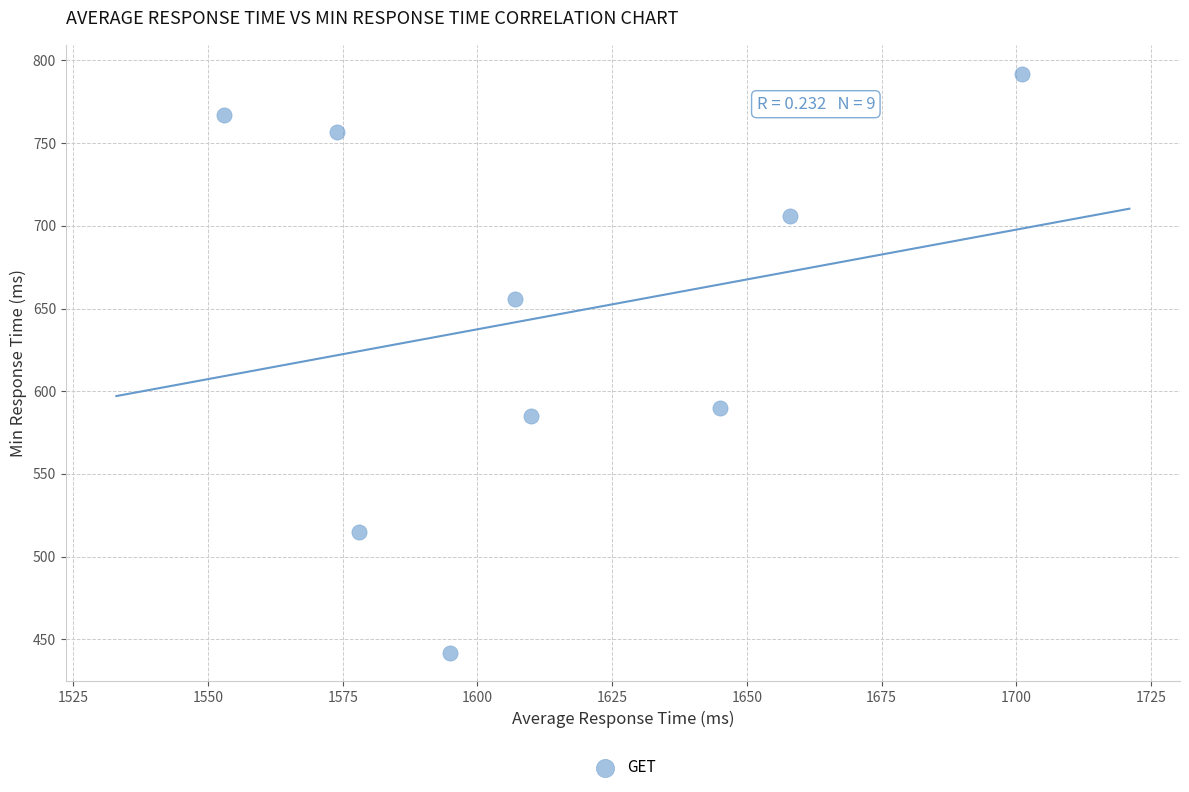

What is the range of Y values (max minus min)?

350